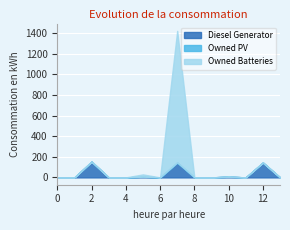

How many lines are shown in the chart?

3